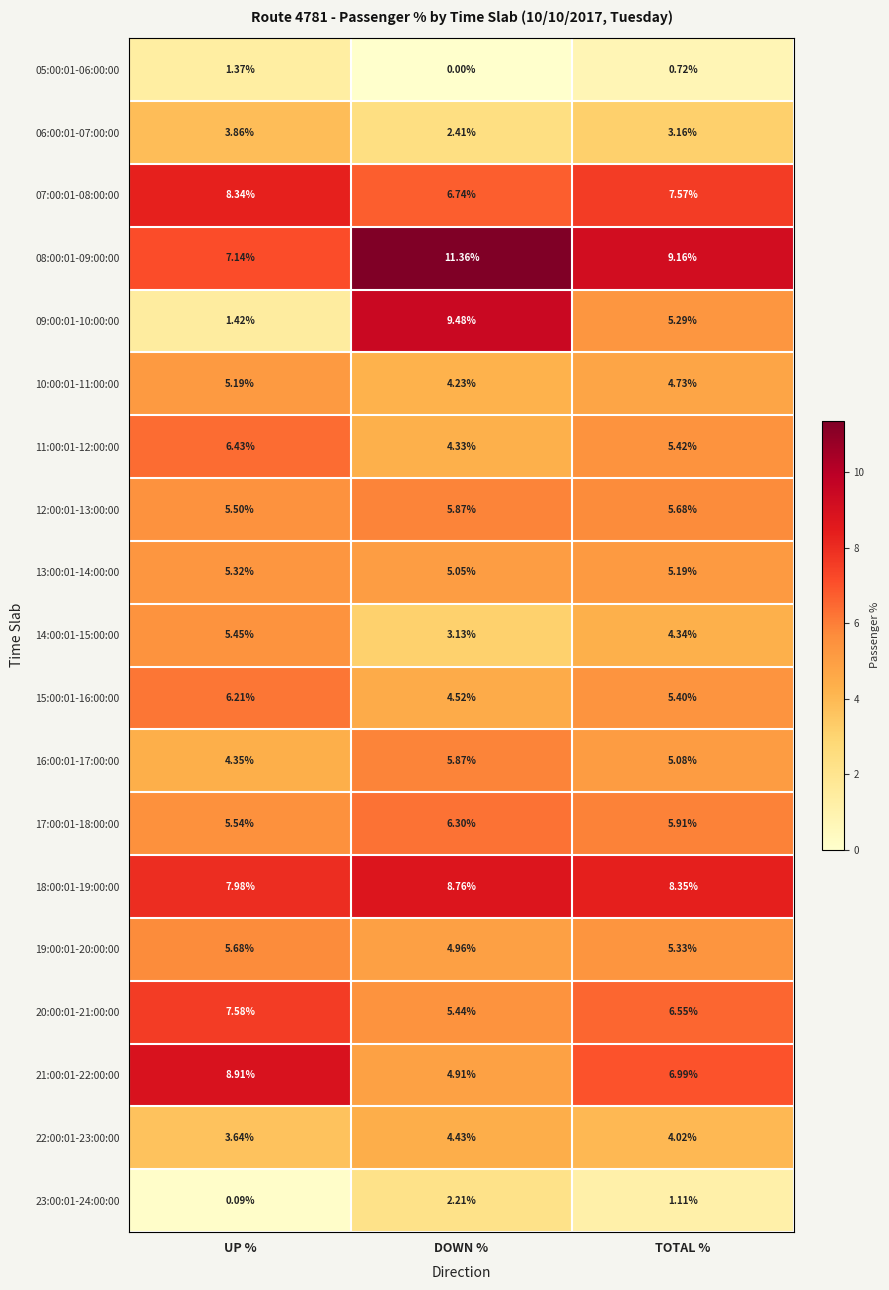

What is the difference between the highest and lowest values at TOTAL %?

8.4